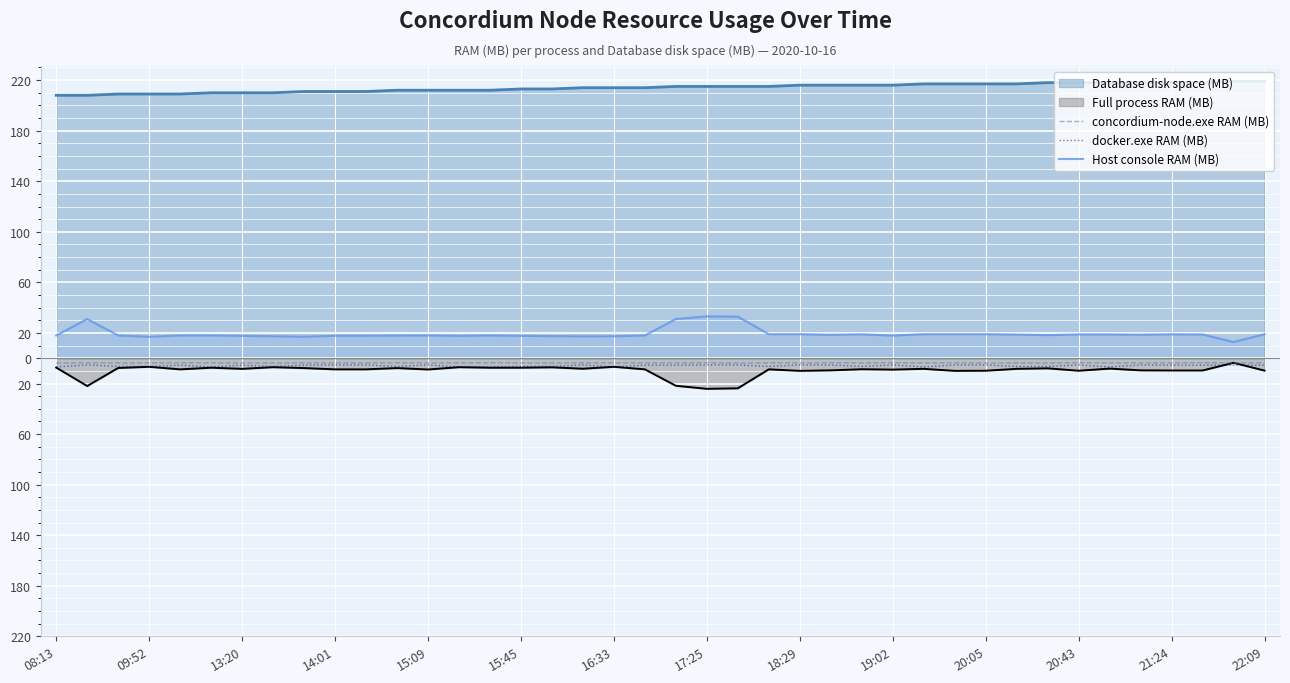

What is the difference between the concordium-node.exe RAM (MB) values at 16 and 22:09?

0.1